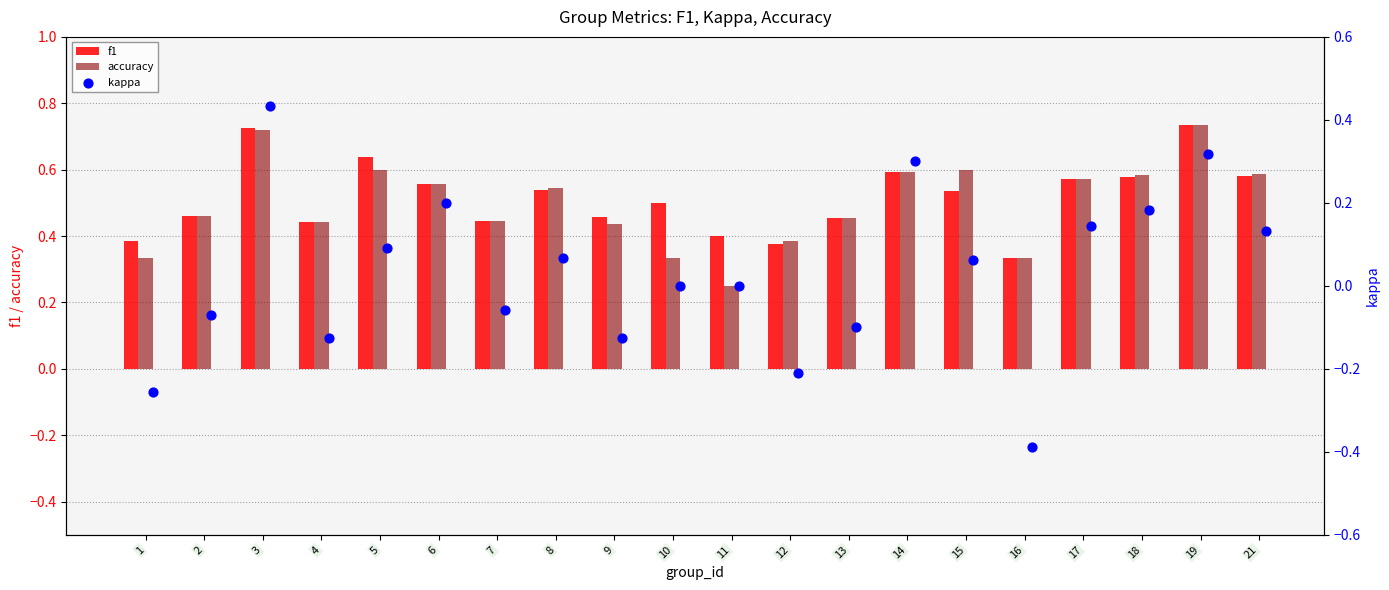

Which series has the largest total across all categories?

f1